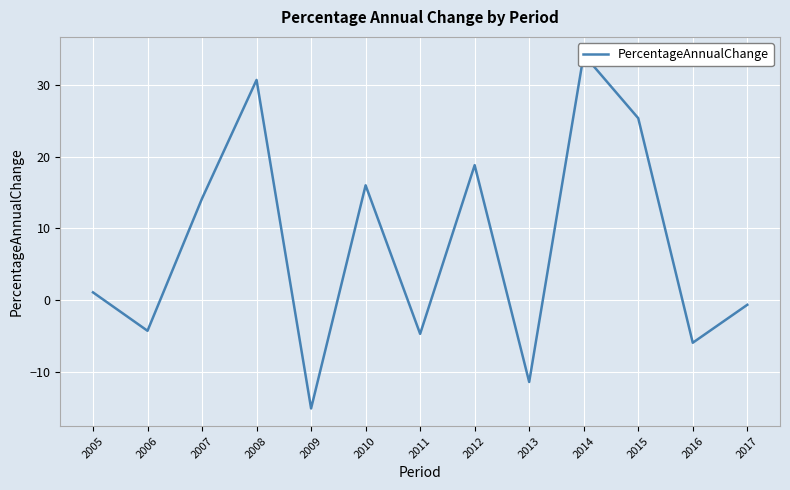

How many values are below 1?

6